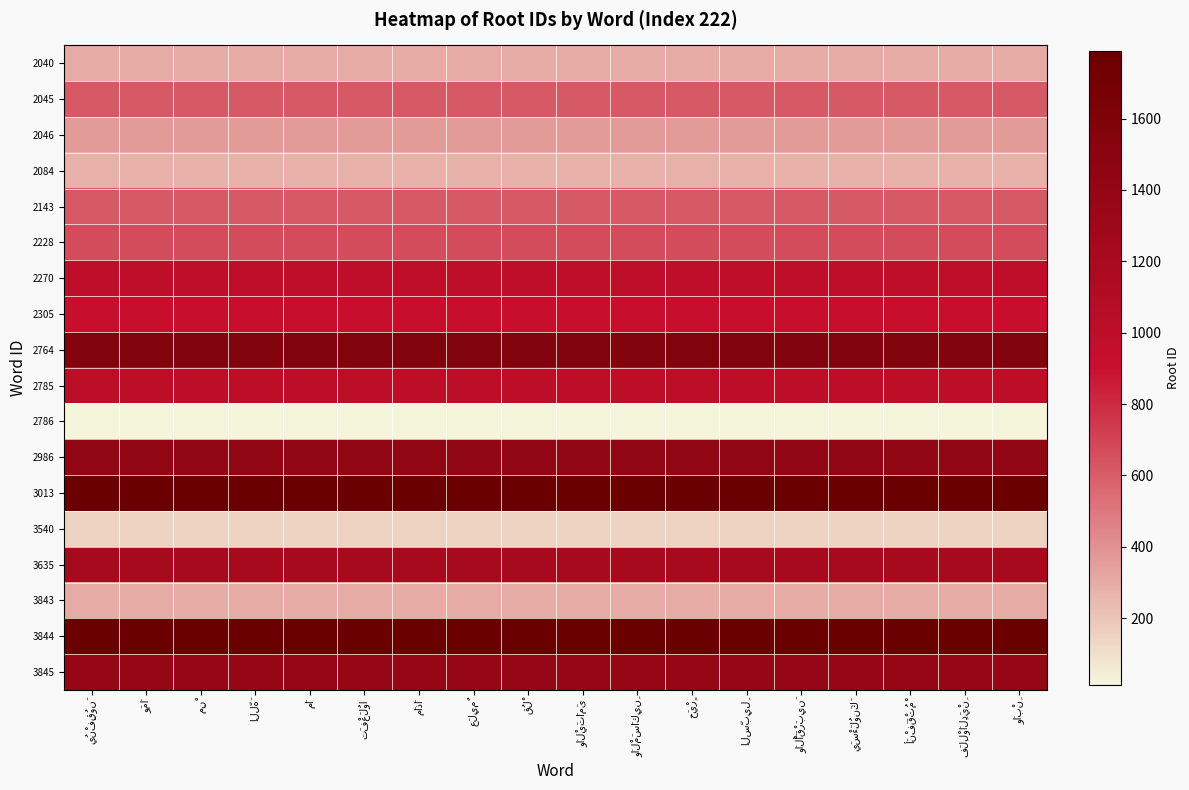

What is the sum of the 2305 values at يُنْفِقُونَ and وَالْيَتَامَى?

1808